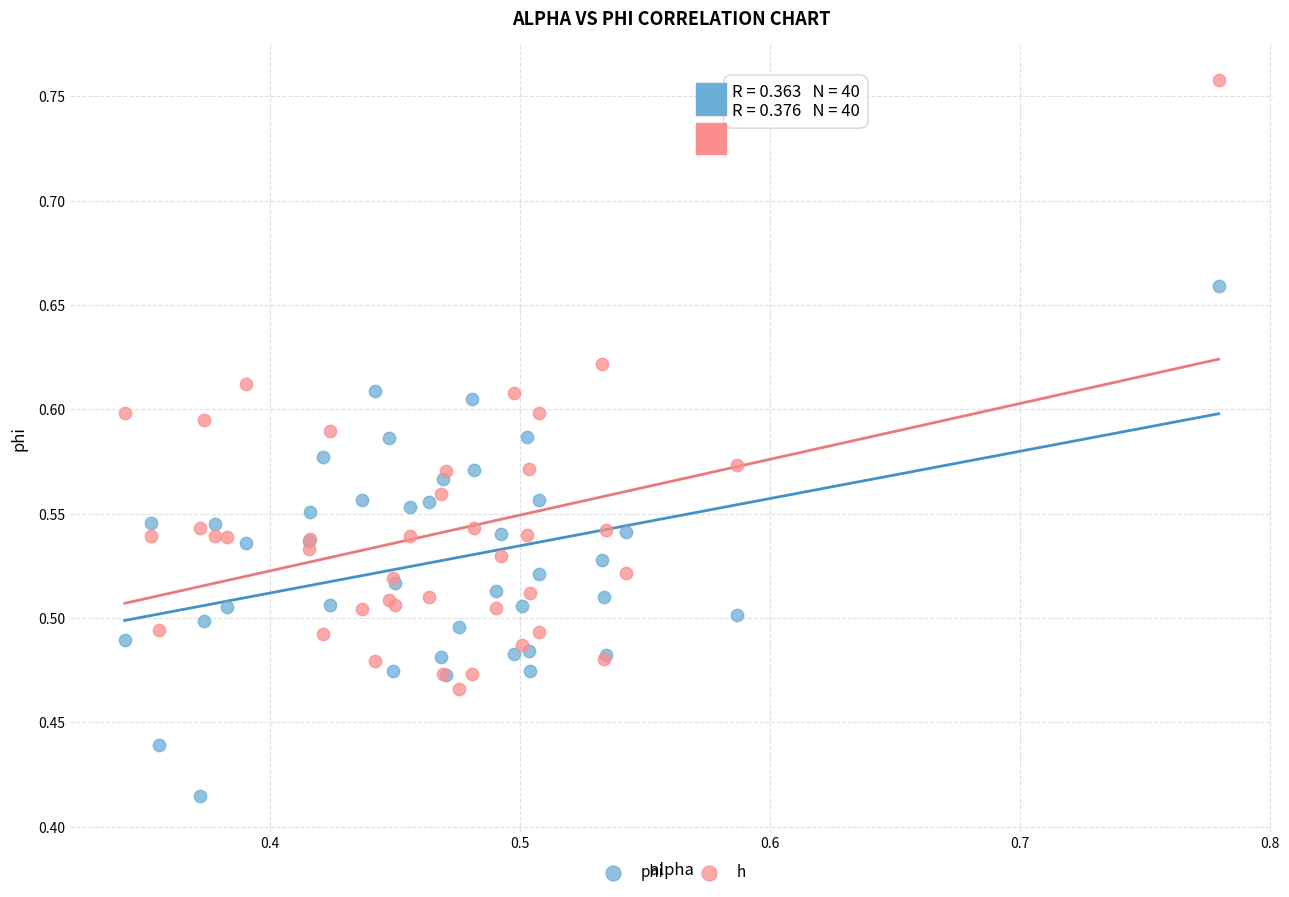

Which series contains the lowest Y value?

phi